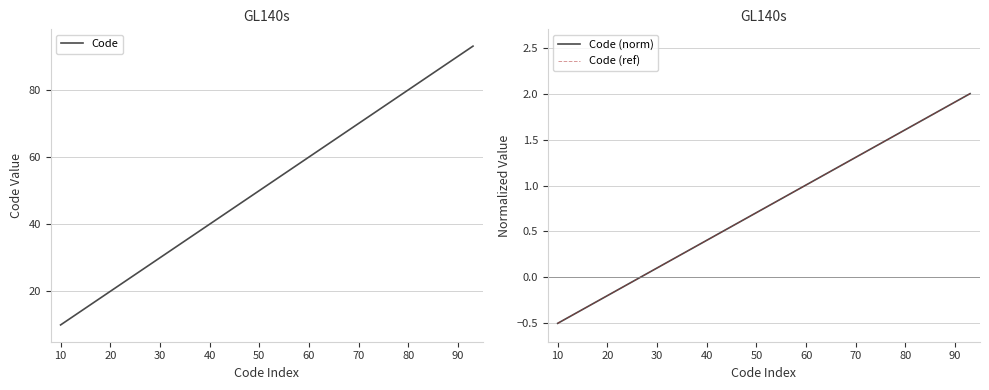

What is the lowest value of the Code (ref) series?

-0.5